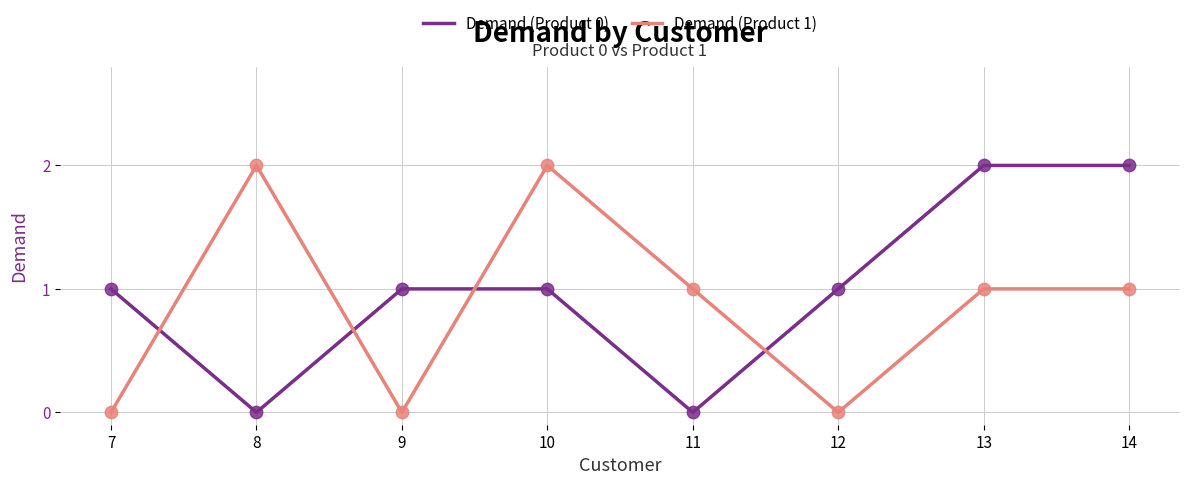

Which series has the largest total across all categories?

Demand (Product 0)